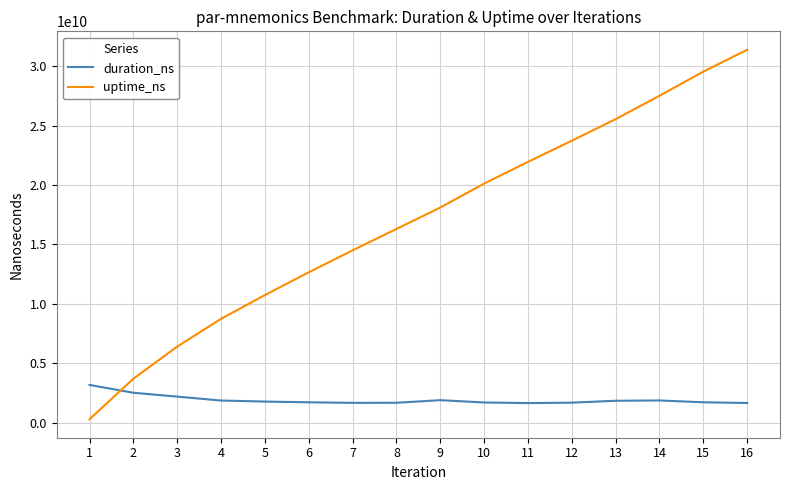

Which series changed the most between 4 and 8?

uptime_ns